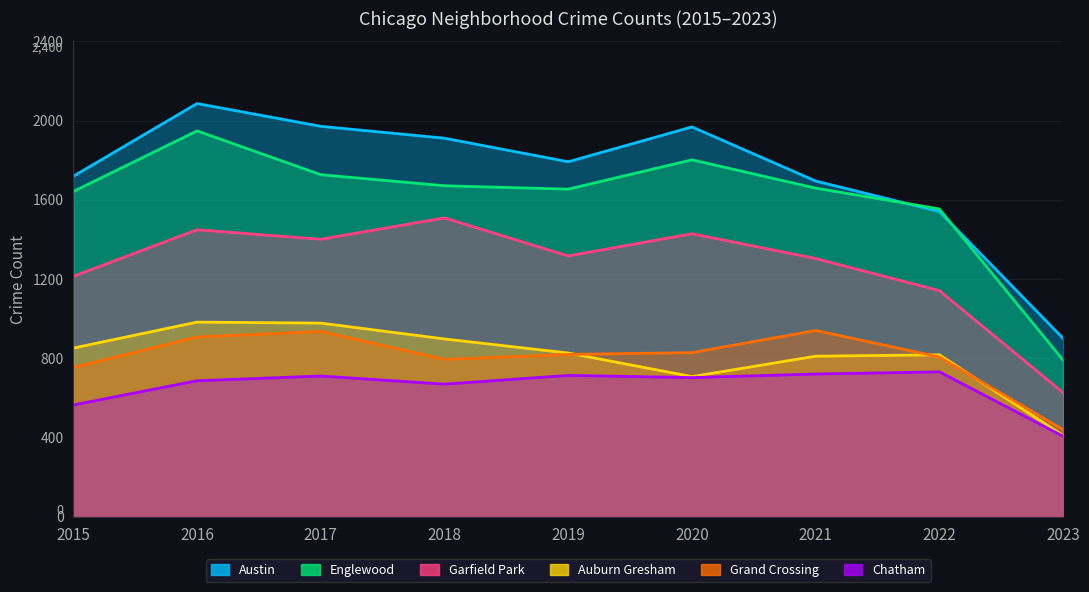

Is it true that Grand Crossing equals 1240 at 2020?

False